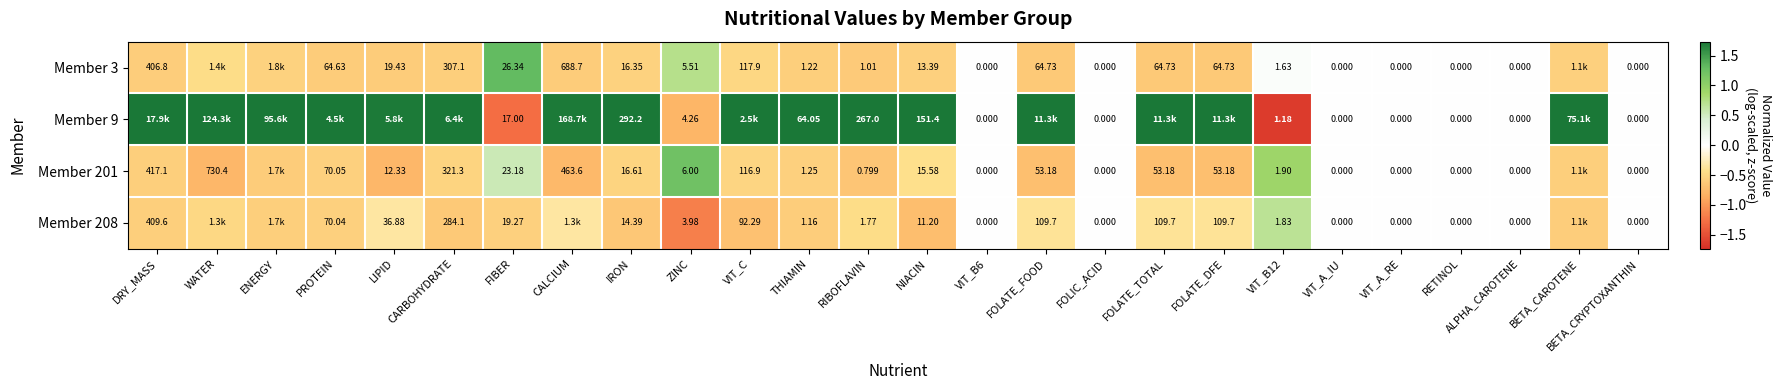

Count the number of categories in the chart.

26